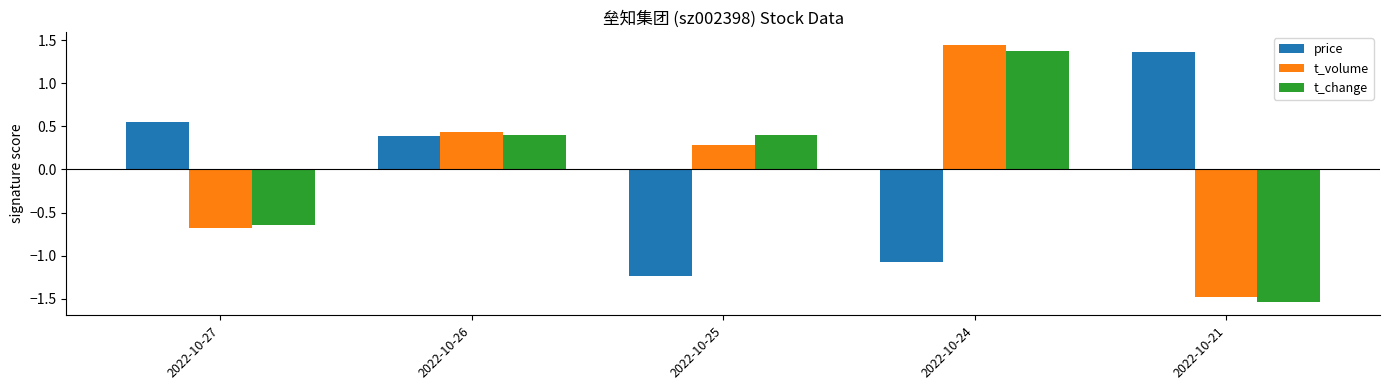

Which category has the highest value in the price series?

2022-10-21